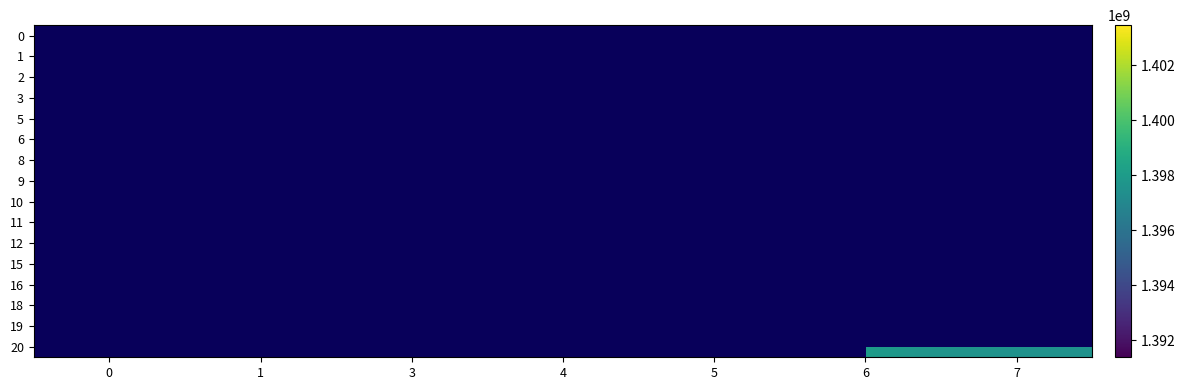

Which has a higher value, 6 or 1?

1